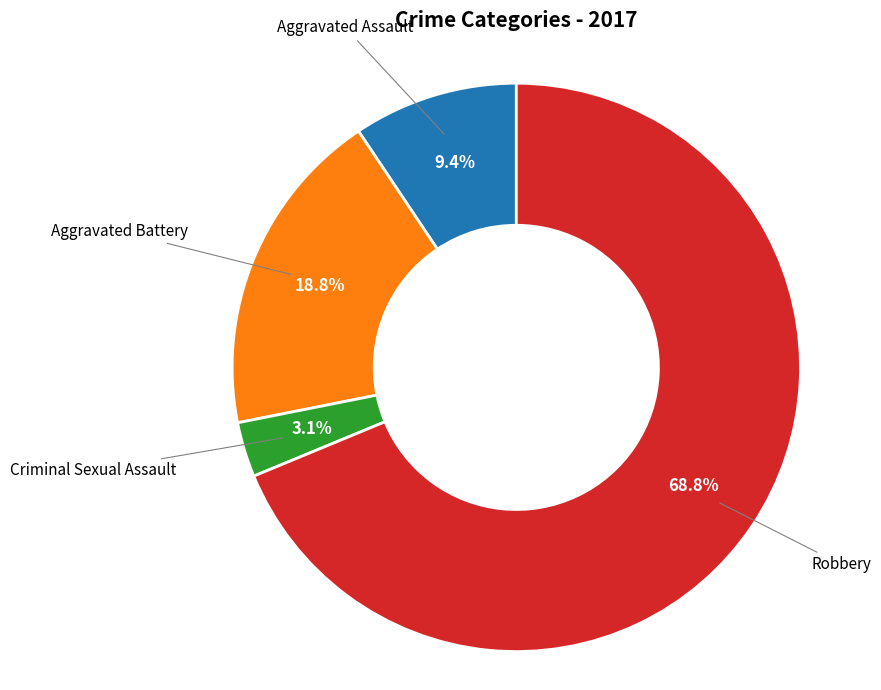

To the nearest percent, what is the difference between the largest and smallest slice percentages?

66%